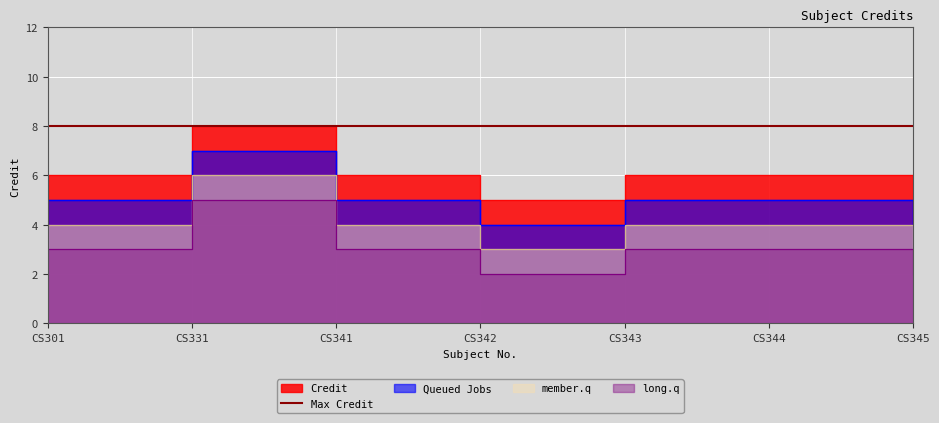

What is the sum of the values at CS343 and CS331?

14